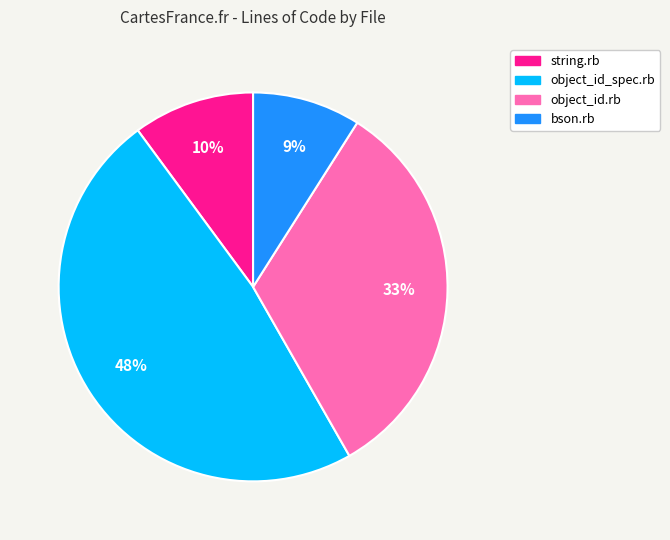

To the nearest percent, what portion does bson.rb represent?

9%